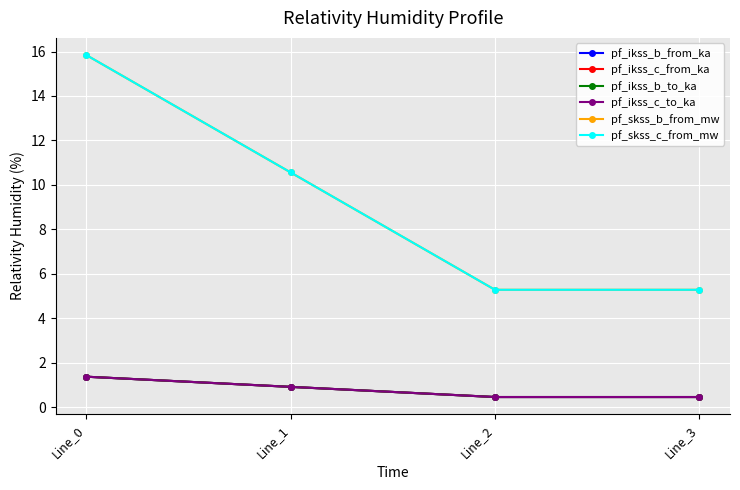

Reading left to right, extract all data points from this chart.

pf_ikss_b_from_ka: 1.4	0.9	0.5	0.5
pf_ikss_c_from_ka: 1.4	0.9	0.5	0.5
pf_ikss_b_to_ka: 1.4	0.9	0.5	0.5
pf_ikss_c_to_ka: 1.4	0.9	0.5	0.5
pf_skss_b_from_mw: 15.8	10.6	5.3	5.3
pf_skss_c_from_mw: 15.8	10.6	5.3	5.3